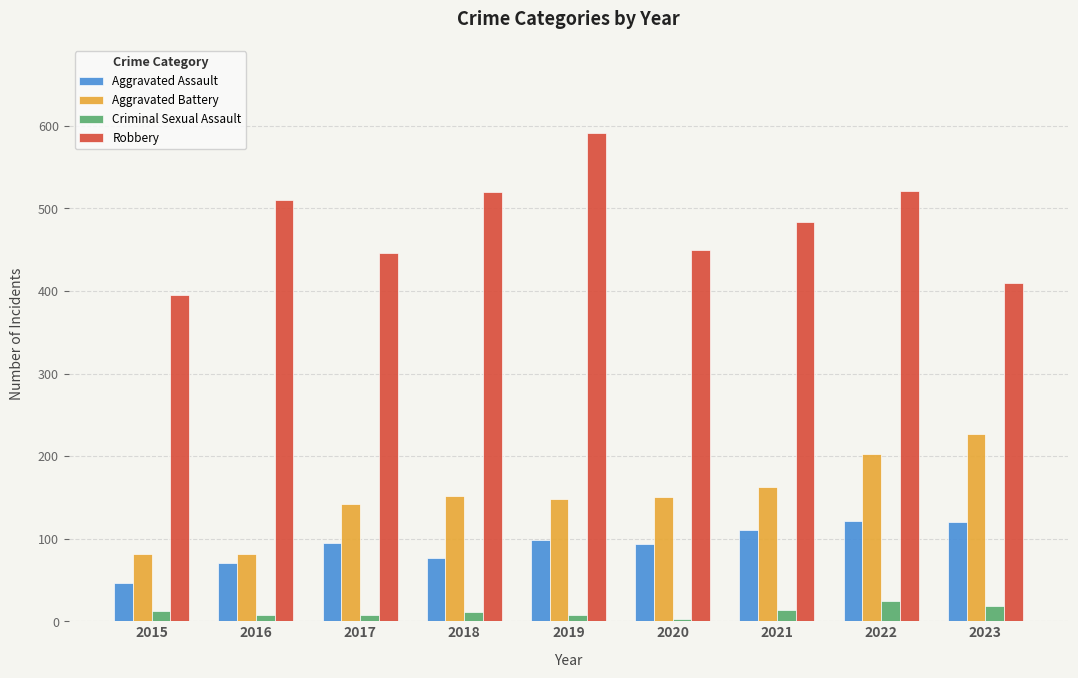

Where does the Criminal Sexual Assault series first go above 11?

2015